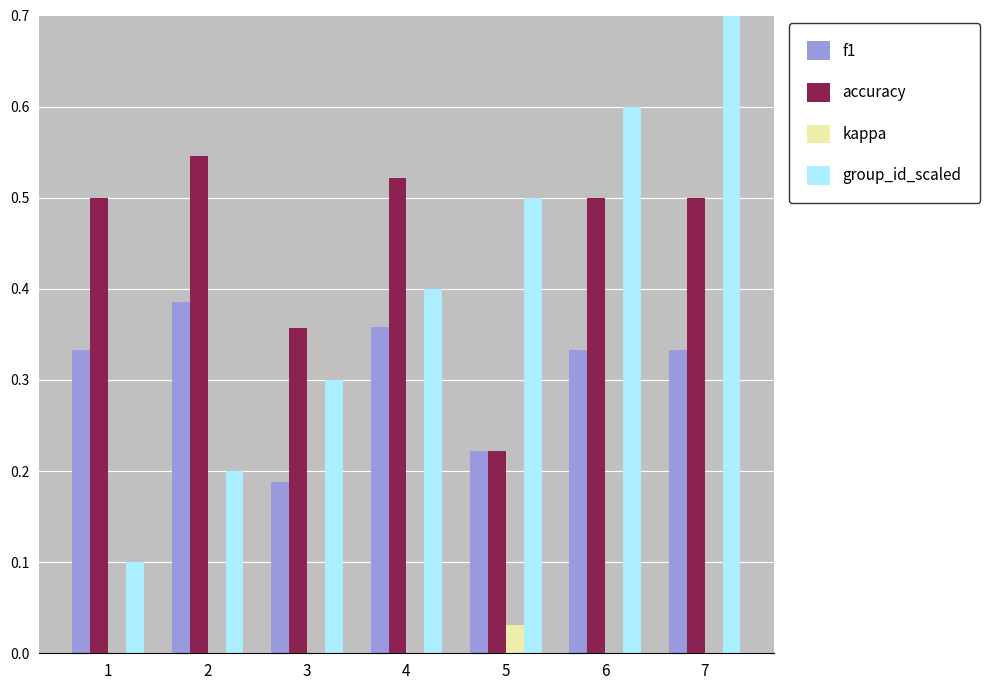

The value of accuracy at 1 is 0.5. True or false?

True